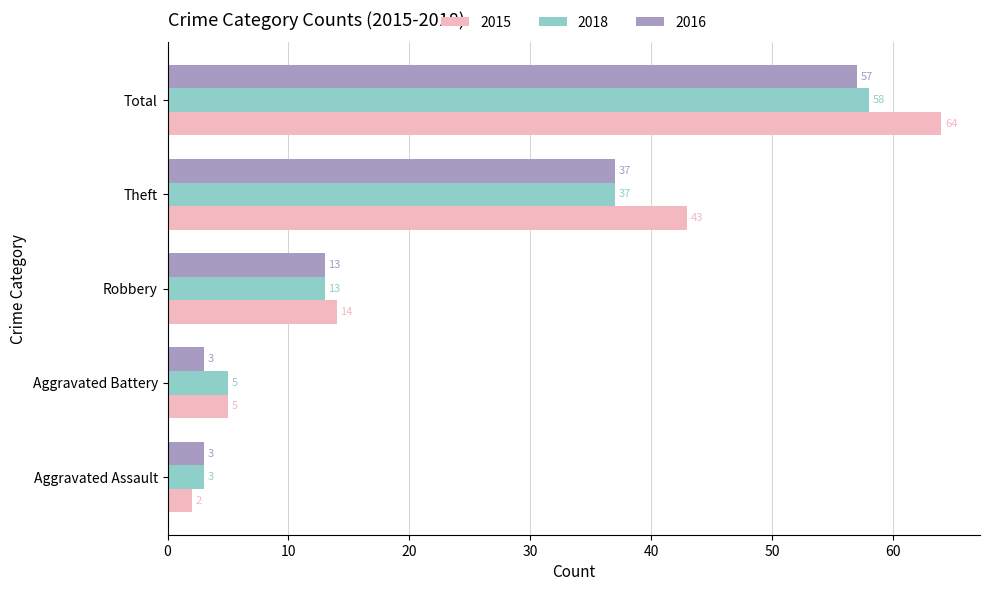

Which series has the widest spread of values?

2015